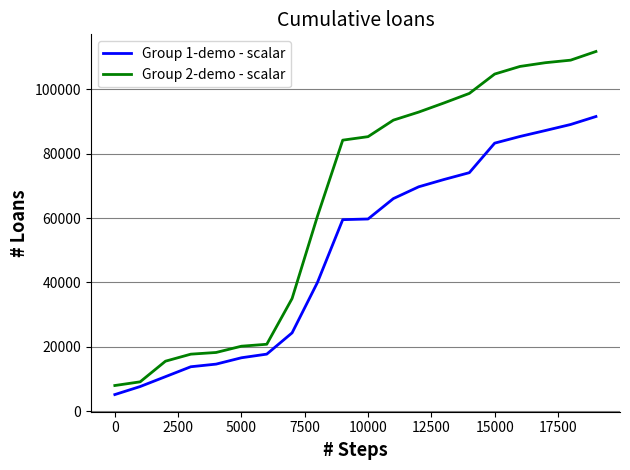

What is the greatest value displayed?

111721.3